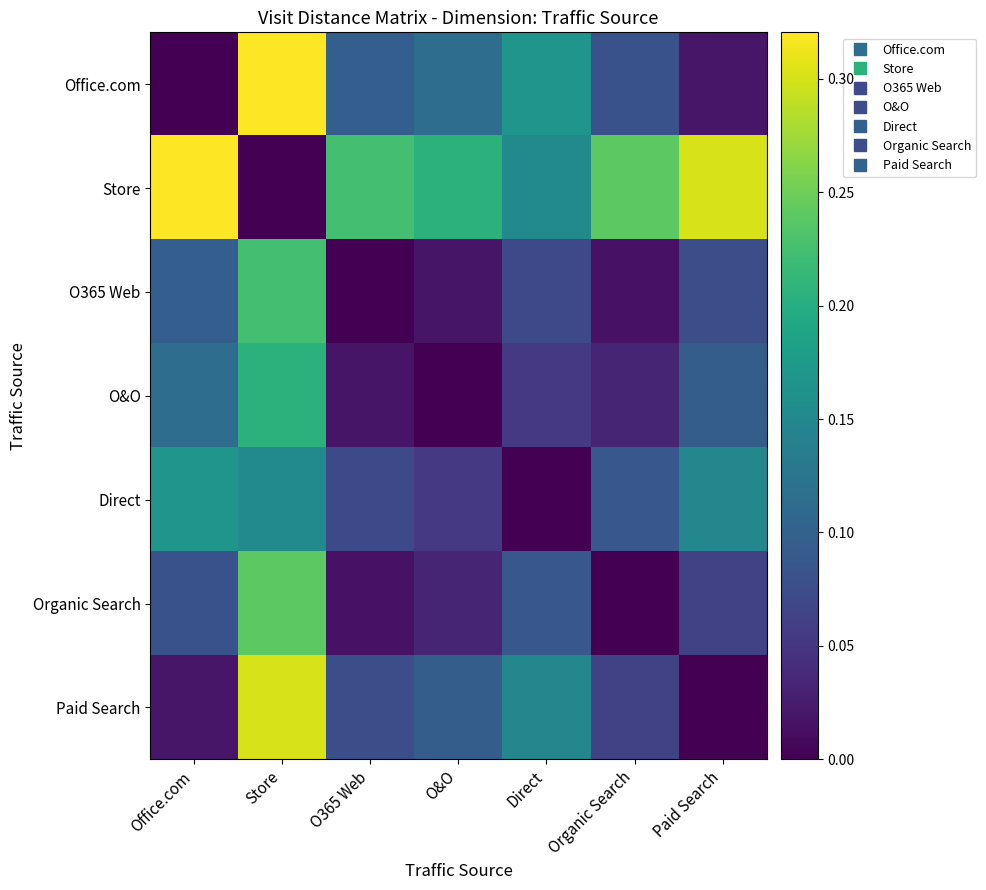

Reading right to left, what are all the values shown in this chart?

Office.com: Paid Search=0.0	Organic Search=0.1	Direct=0.2	O&O=0.1	O365 Web=0.1	Store=0.3	Office.com=0.0
Store: Paid Search=0.3	Organic Search=0.2	Direct=0.2	O&O=0.2	O365 Web=0.2	Store=0.0	Office.com=0.3
O365 Web: Paid Search=0.1	Organic Search=0.0	Direct=0.1	O&O=0.0	O365 Web=0.0	Store=0.2	Office.com=0.1
O&O: Paid Search=0.1	Organic Search=0.0	Direct=0.1	O&O=0.0	O365 Web=0.0	Store=0.2	Office.com=0.1
Direct: Paid Search=0.1	Organic Search=0.1	Direct=0.0	O&O=0.1	O365 Web=0.1	Store=0.2	Office.com=0.2
Organic Search: Paid Search=0.1	Organic Search=0.0	Direct=0.1	O&O=0.0	O365 Web=0.0	Store=0.2	Office.com=0.1
Paid Search: Paid Search=0.0	Organic Search=0.1	Direct=0.1	O&O=0.1	O365 Web=0.1	Store=0.3	Office.com=0.0